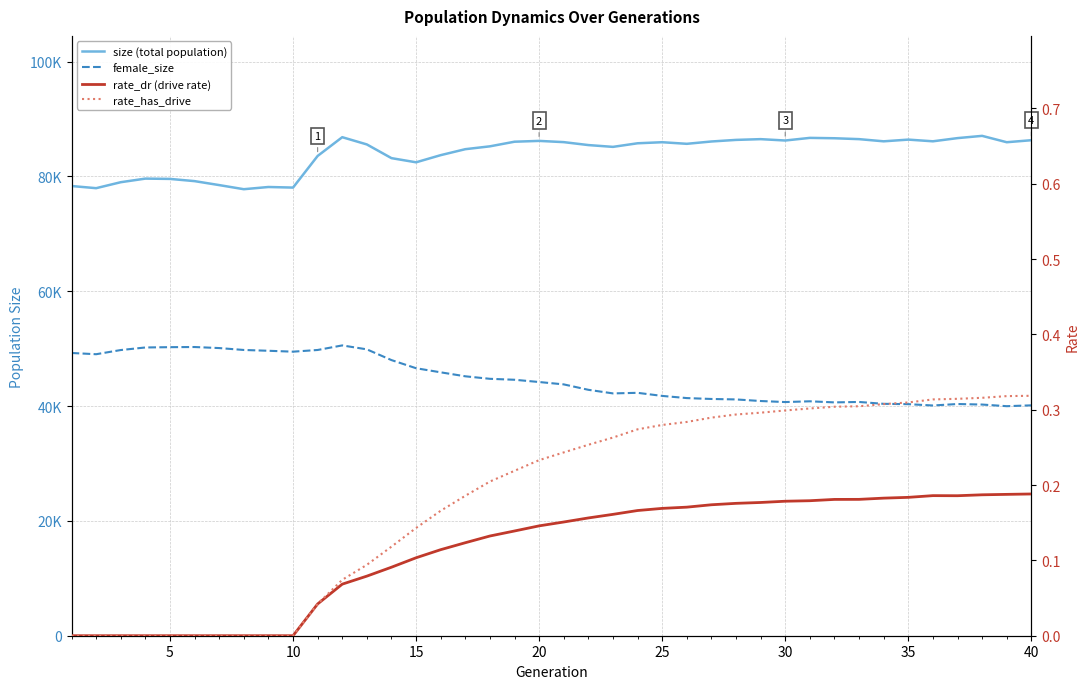

Reading left to right, transcribe all the data shown in this chart.

size: 78327.0	77951.0	78990.0	79617.0	79565.0	79179.0	78488.0	77771.0	78156.0	78054.0	83564.0	86831.0	85569.0	83183.0	82457.0	83703.0	84742.0	85239.0	86044.0	86186.0	85971.0	85459.0	85145.0	85771.0	85955.0	85678.0	86083.0	86359.0	86491.0	86254.0	86711.0	86646.0	86492.0	86112.0	86410.0	86115.0	86670.0	87063.0	85954.0	86304.0
female_size: 49246.0	49030.0	49758.0	50205.0	50259.0	50284.0	50103.0	49771.0	49631.0	49474.0	49768.0	50564.0	49878.0	48008.0	46591.0	45877.0	45185.0	44747.0	44582.0	44189.0	43776.0	42832.0	42206.0	42306.0	41769.0	41391.0	41236.0	41156.0	40880.0	40698.0	40830.0	40641.0	40715.0	40388.0	40333.0	40100.0	40357.0	40264.0	39980.0	40125.0
rate_dr: 0.0	0.0	0.0	0.0	0.0	0.0	0.0	0.0	0.0	0.0	0.0	0.1	0.1	0.1	0.1	0.1	0.1	0.1	0.1	0.1	0.2	0.2	0.2	0.2	0.2	0.2	0.2	0.2	0.2	0.2	0.2	0.2	0.2	0.2	0.2	0.2	0.2	0.2	0.2	0.2
rate_has_drive: 0.0	0.0	0.0	0.0	0.0	0.0	0.0	0.0	0.0	0.0	0.0	0.1	0.1	0.1	0.1	0.2	0.2	0.2	0.2	0.2	0.2	0.3	0.3	0.3	0.3	0.3	0.3	0.3	0.3	0.3	0.3	0.3	0.3	0.3	0.3	0.3	0.3	0.3	0.3	0.3